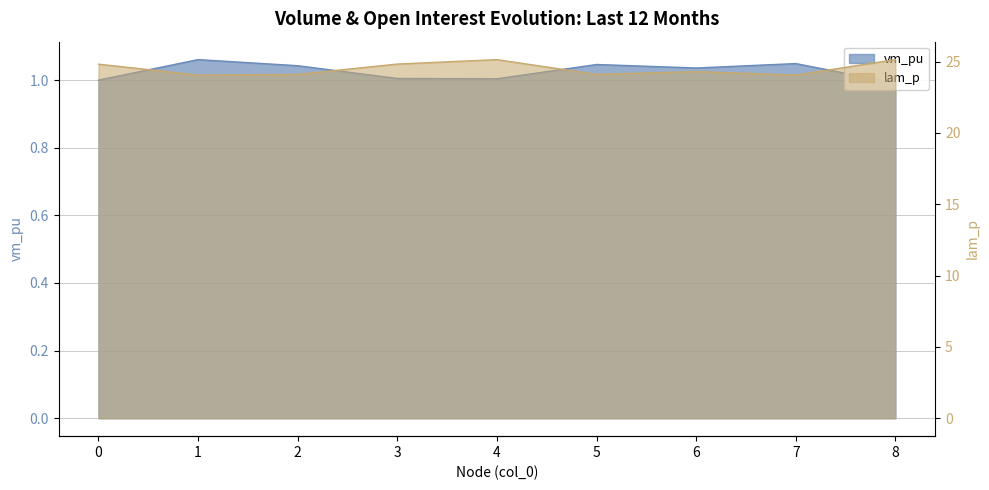

At which category does lam_p reach its first local peak?

4